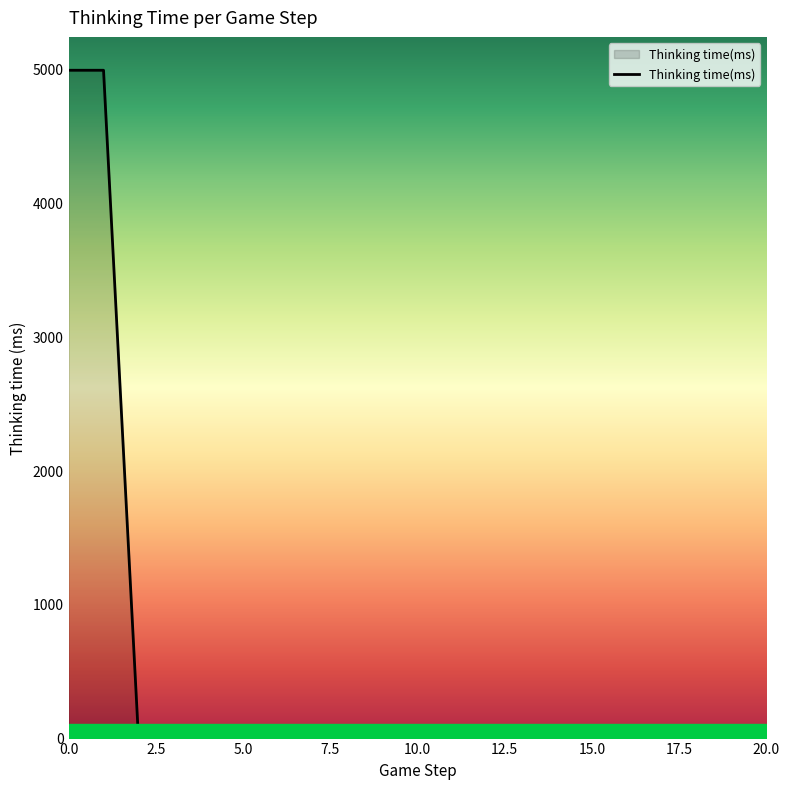

What is the maximum value shown in the chart?

4990